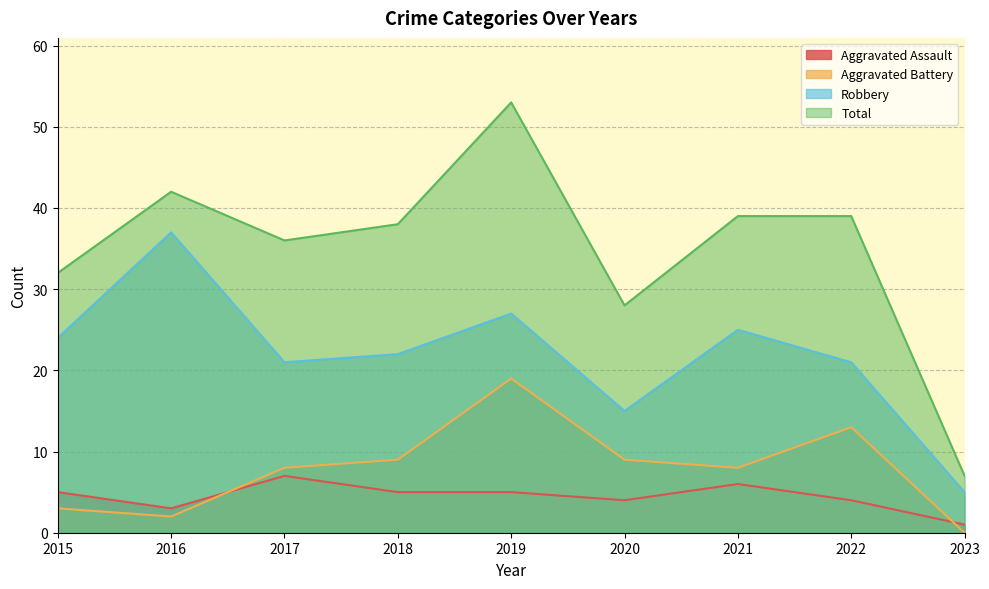

What is the sum of all Aggravated Battery values?

71